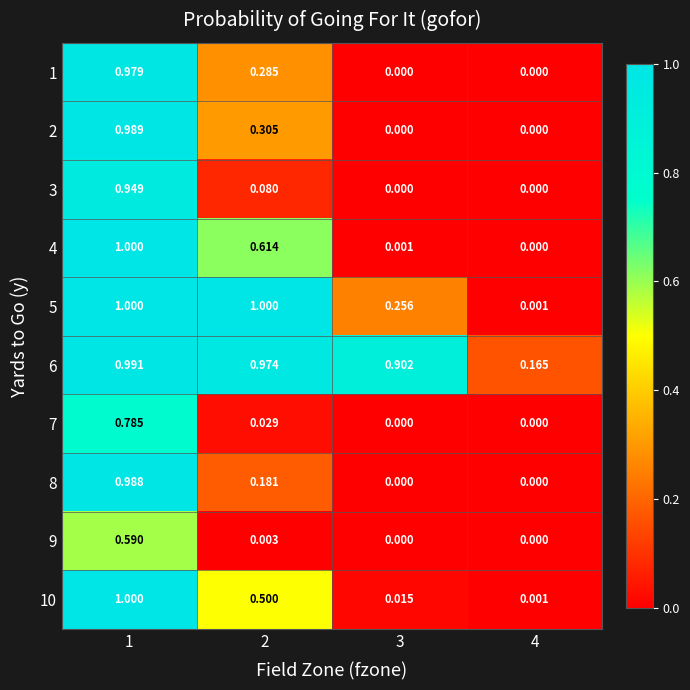

Is the value of 10 at 2 greater than the value of 5 at 3?

Yes